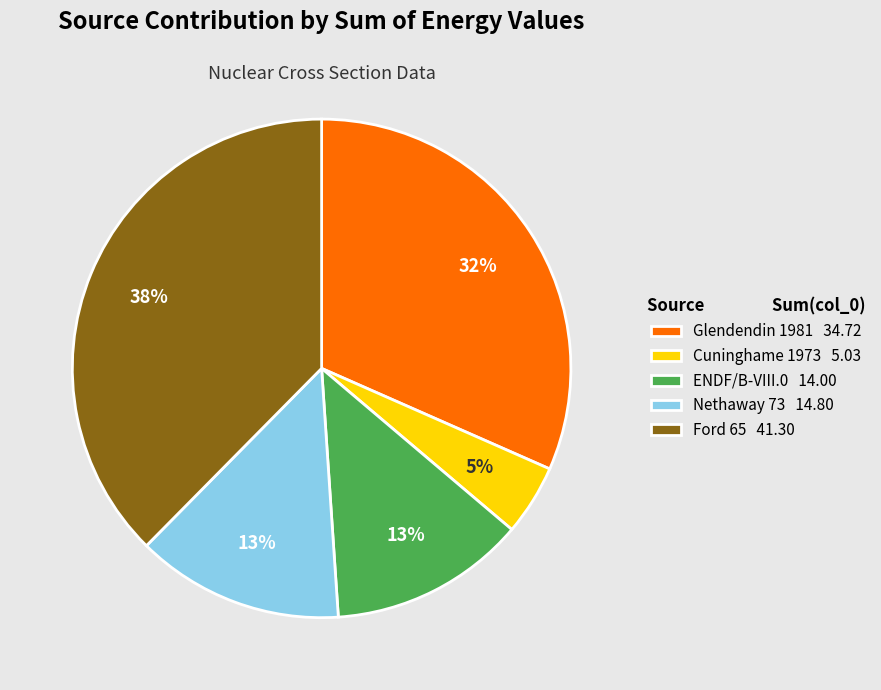

Is the sum of Ford 65 41.30 and Cuninghame 1973 5.03 greater than half?

No